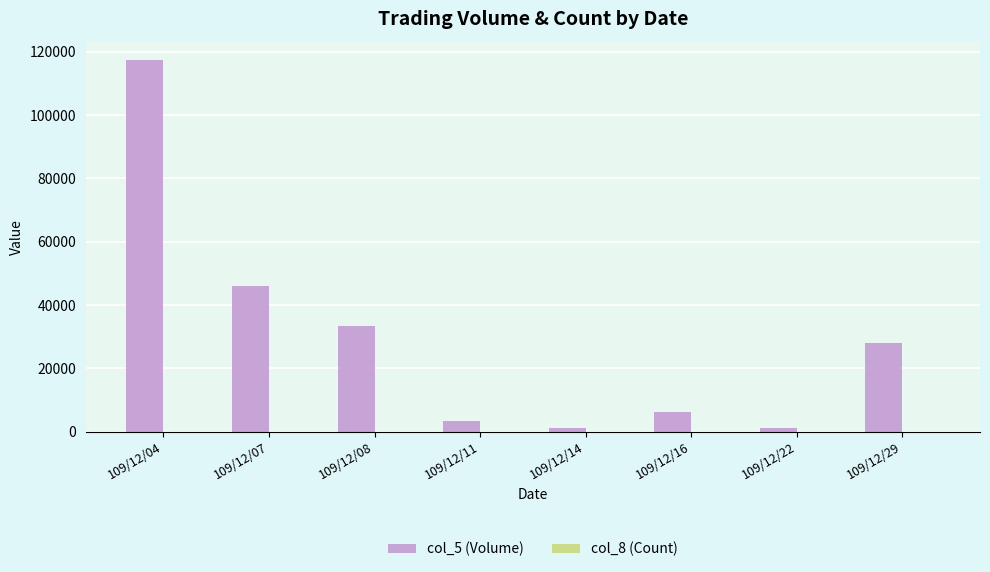

How many groups of bars are there?

8